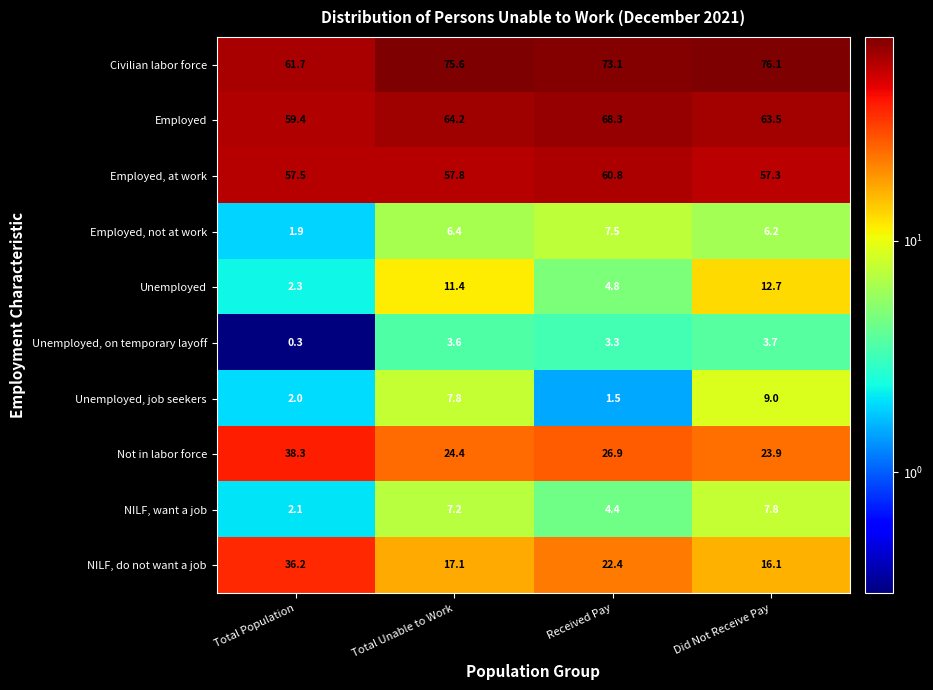

What is the difference between the maximum and minimum values in the Civilian labor force series?

14.4